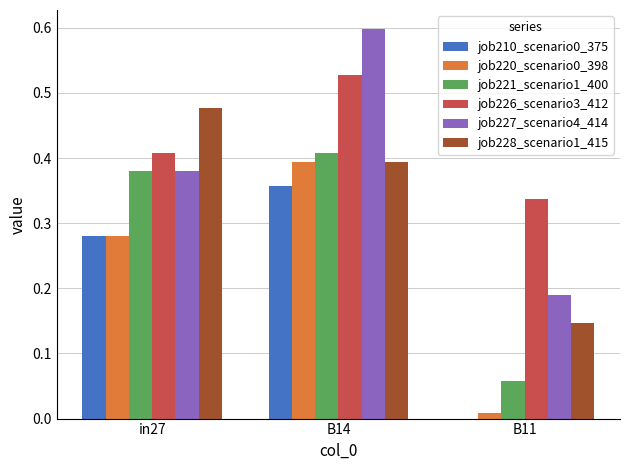

What is the sum of all job228_scenario1_415 values?

1.0